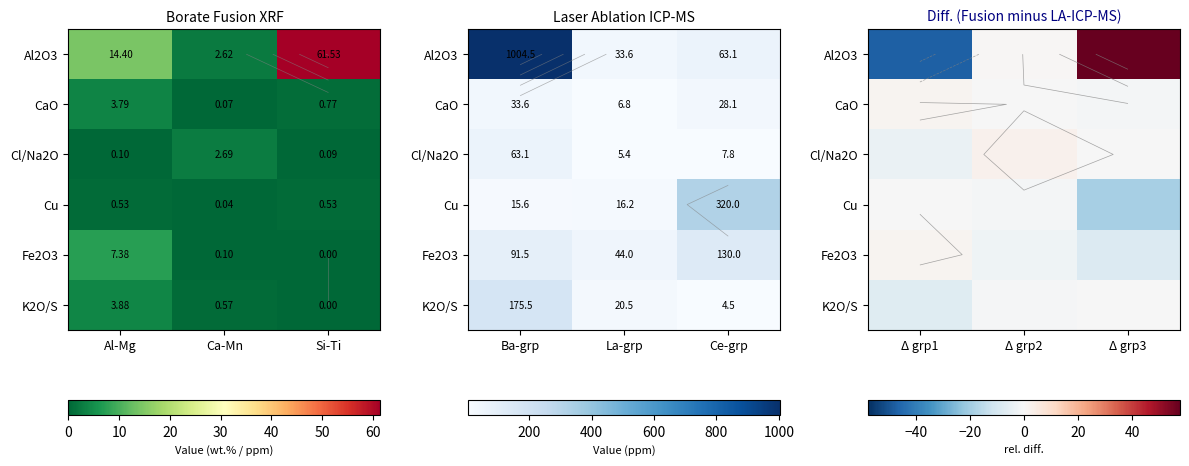

What is the difference between the maximum and minimum values in the Cu series?

18.6